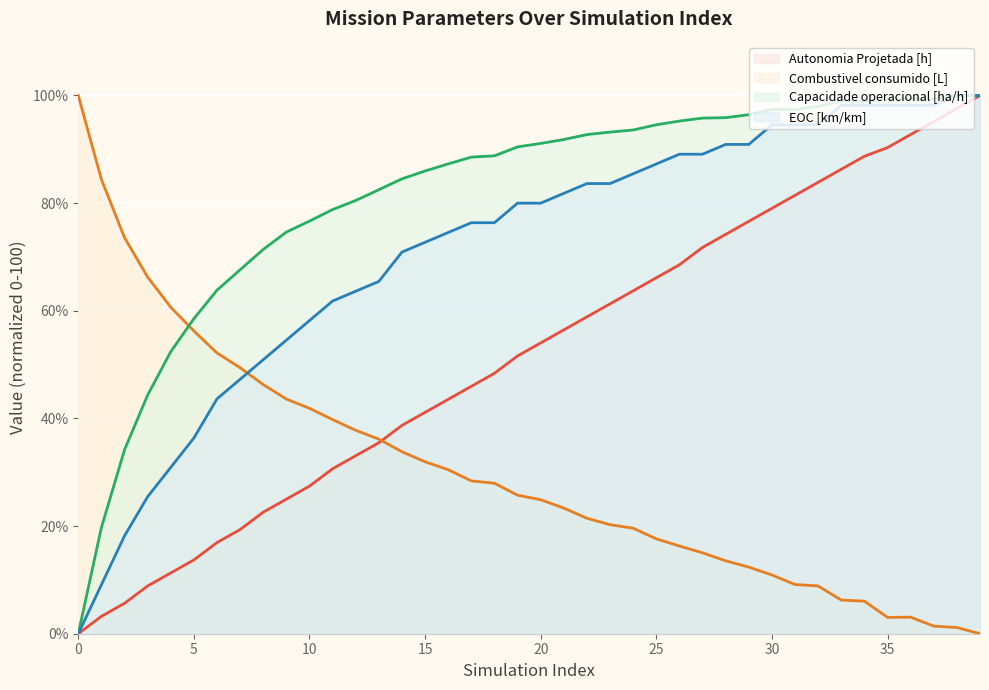

What is the value of the Capacidade operacional [ha/h] point at the 25th from the left?

93.6